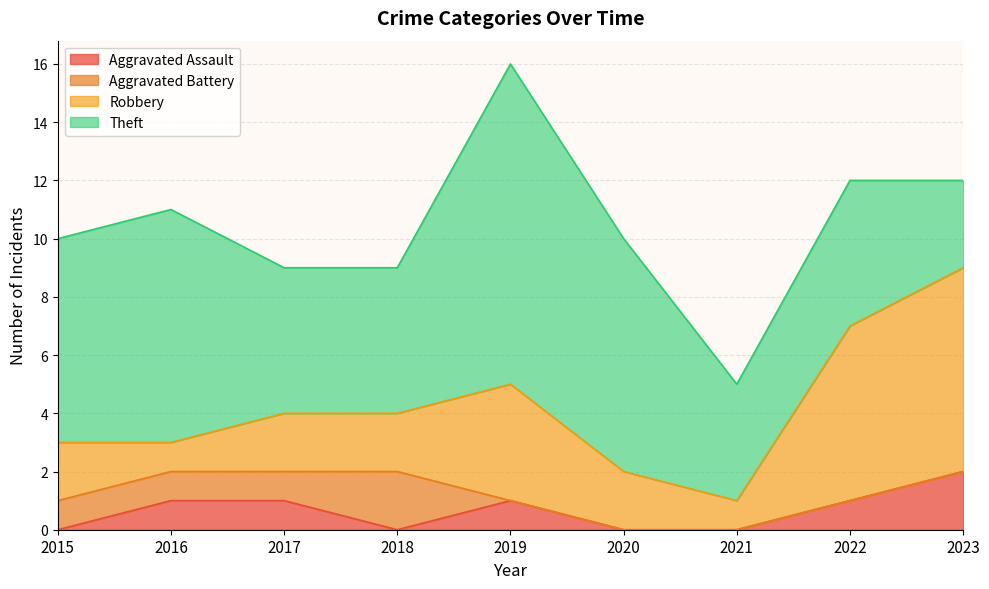

Which has a higher value, 2016 or 2015?

2016